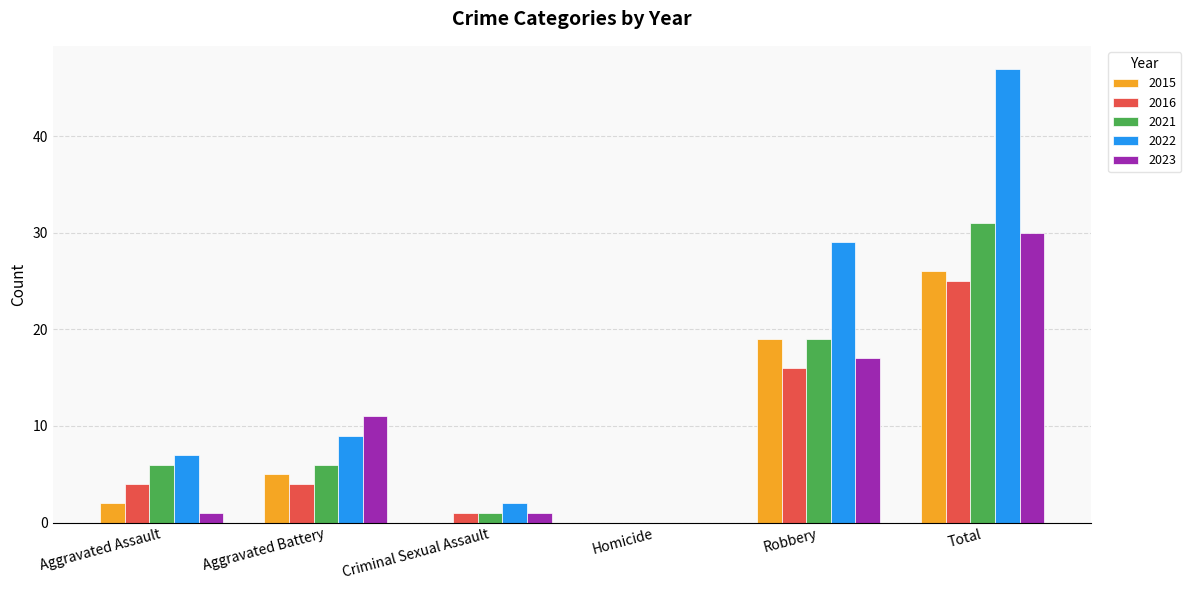

Which series has the largest total across all categories?

2022